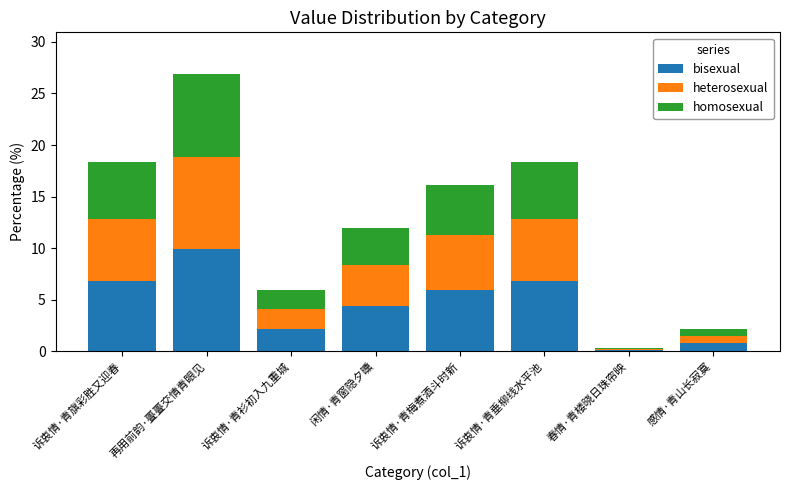

Is it true that bisexual equals 15.8 at 再用前韵·亹亹交情青眼见?

False